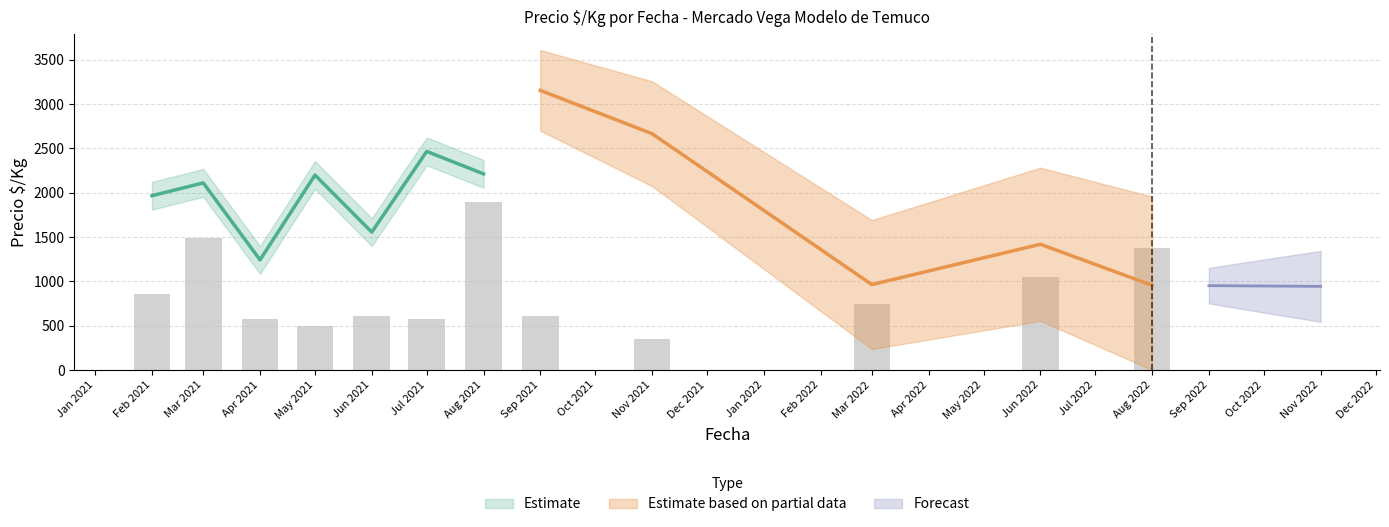

Are the bars horizontal?

No